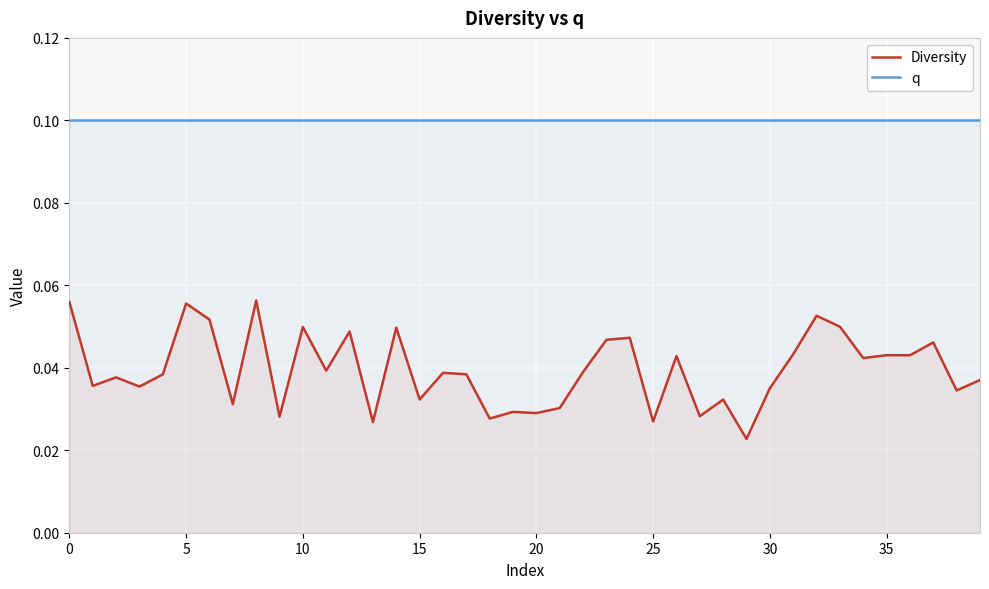

Is it true that q equals 0.1 at 31?

True